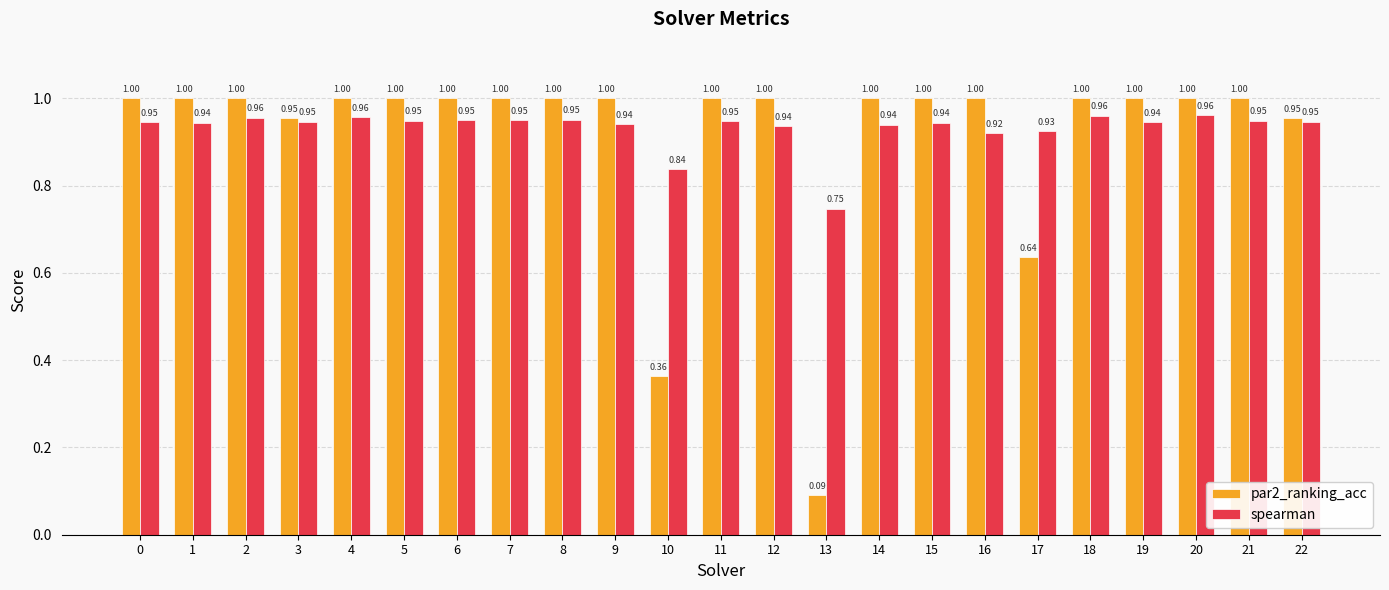

Between 8 and 17, which series saw the biggest shift?

par2_ranking_acc